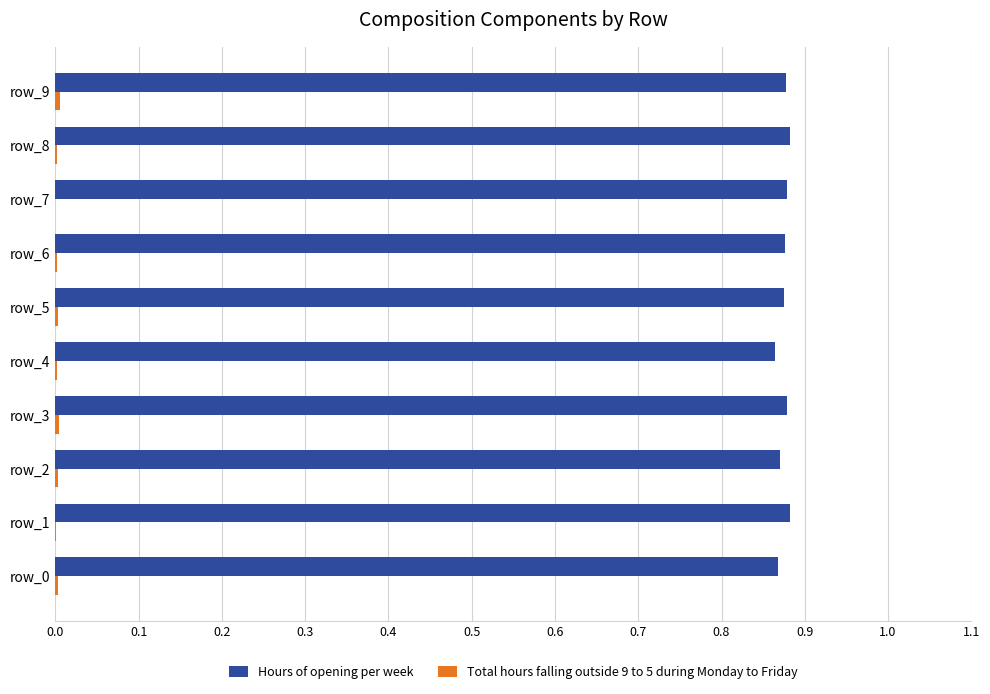

What is the sum of all Hours of opening per week values?

8.8